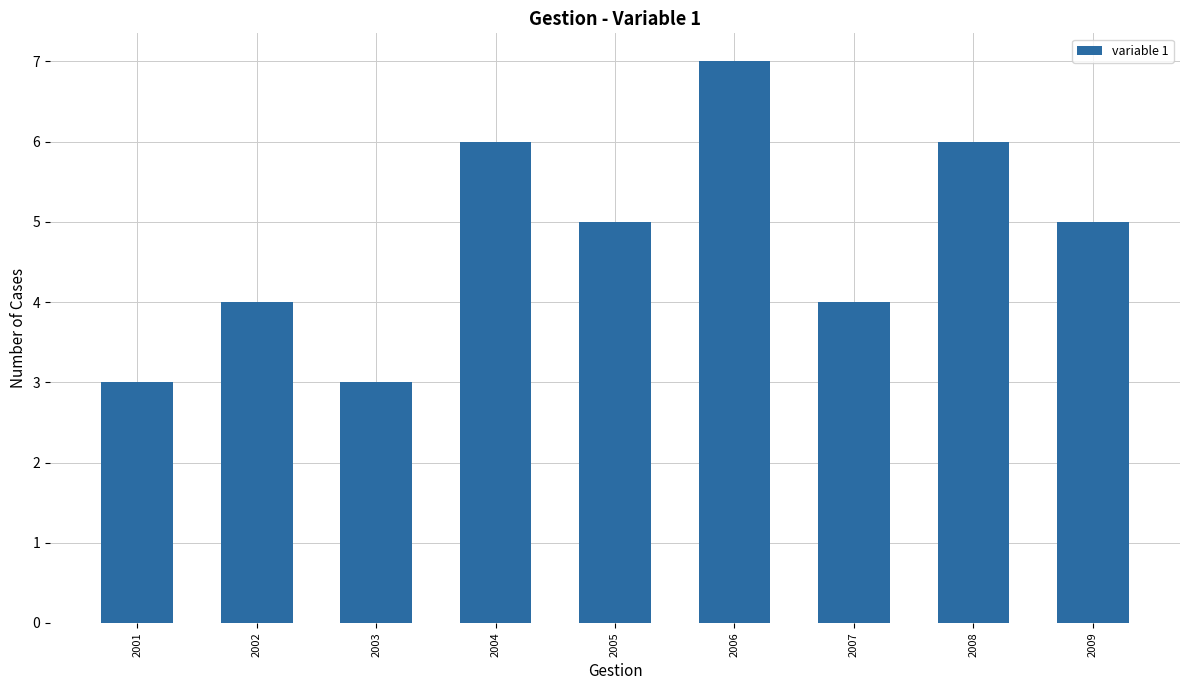

What is the value of the 9th bar from the left?

5